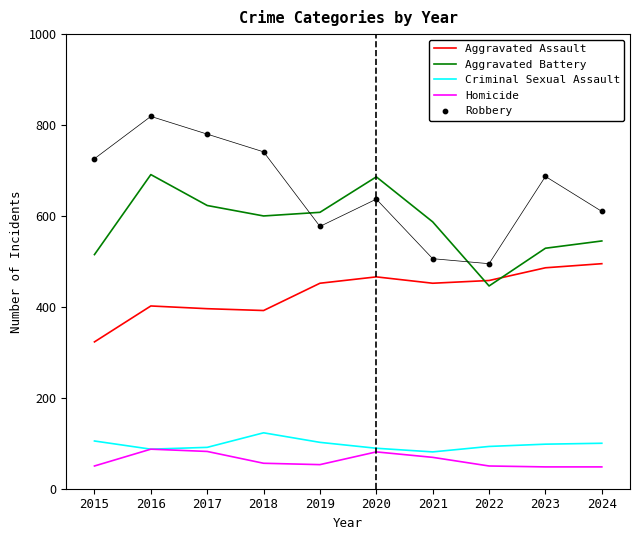

Which series contains the highest Y value?

Robbery